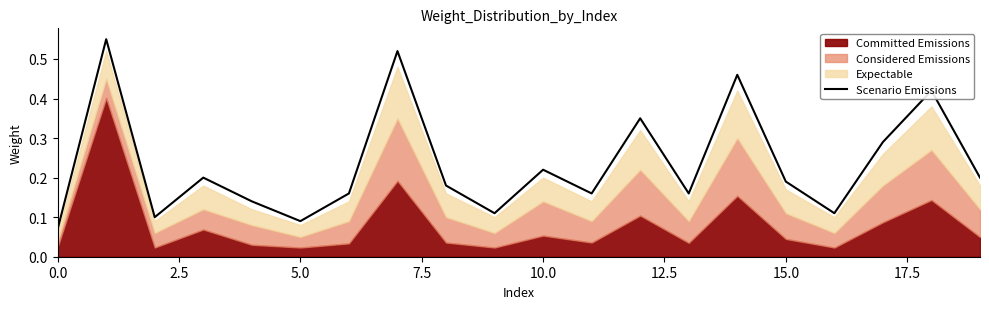

The Scenario Emissions series shows 0.0 at 0.0. True or false?

False